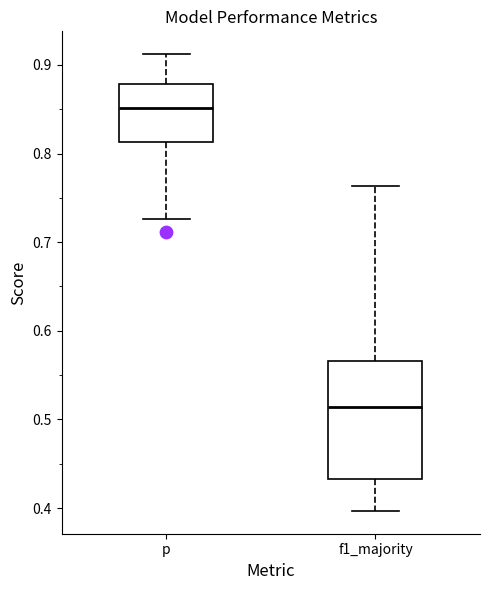

Where does the upper whisker of the box for p end on the y-axis? The values are not printed on the chart, so give them approximately, as read against the axis.

0.91